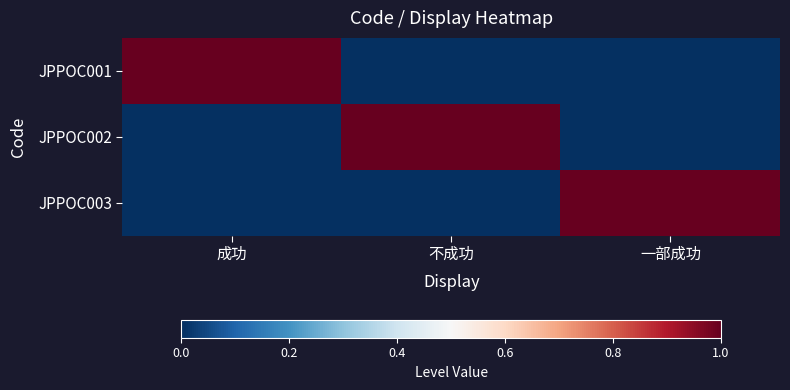

Between 不成功 and 一部成功, which is larger?

不成功